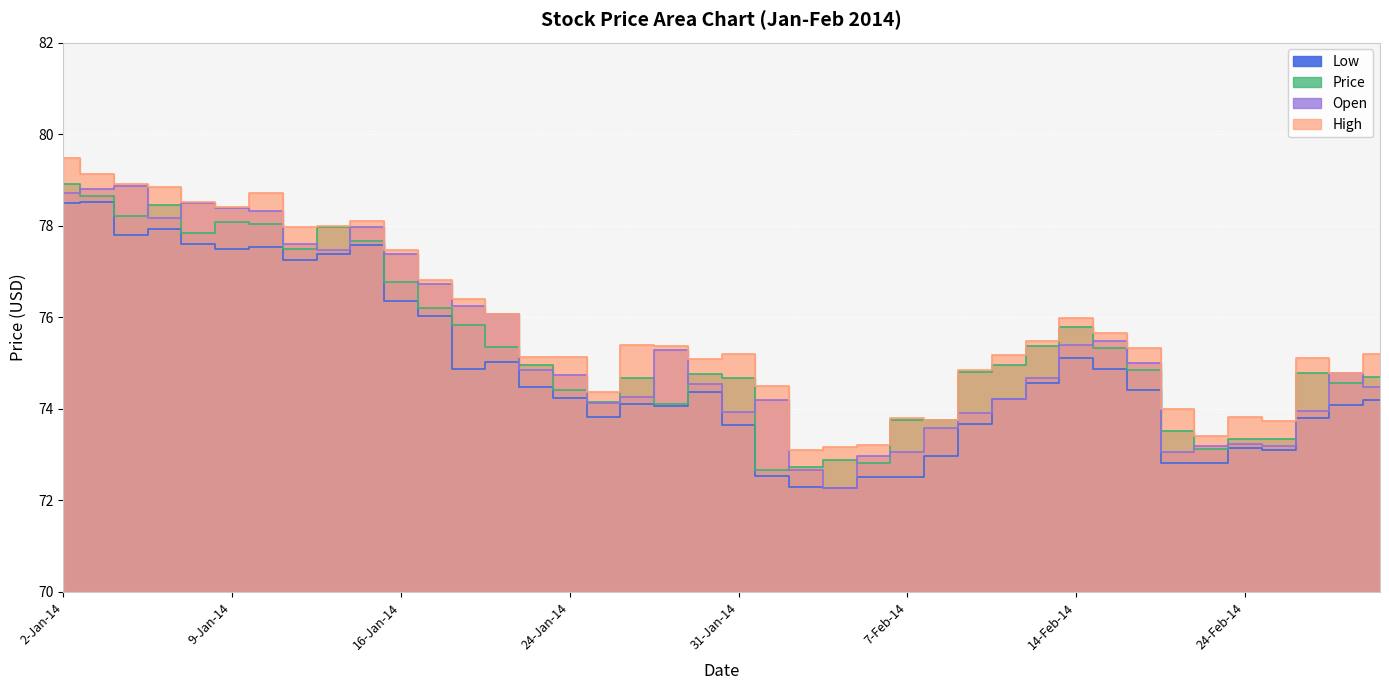

What are all the series names shown in the legend?

Price, Open, High, Low